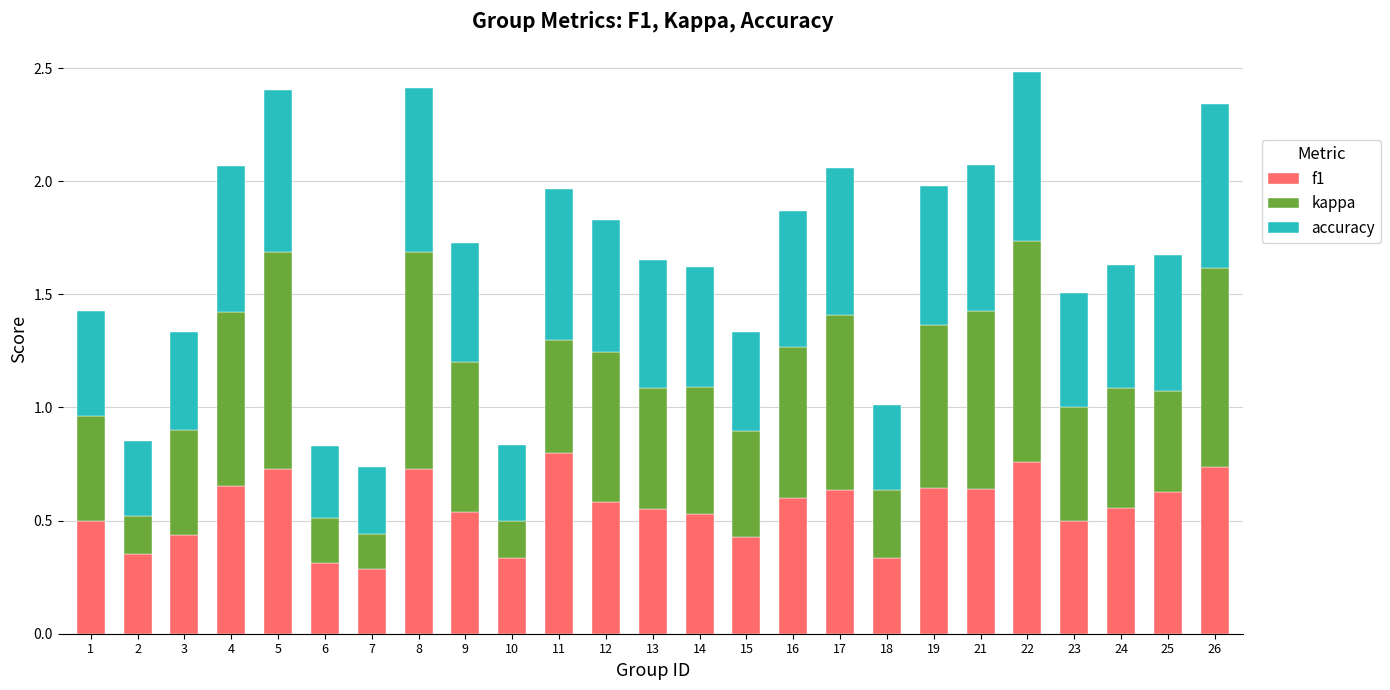

What are all the series names shown in the legend?

f1, kappa, accuracy